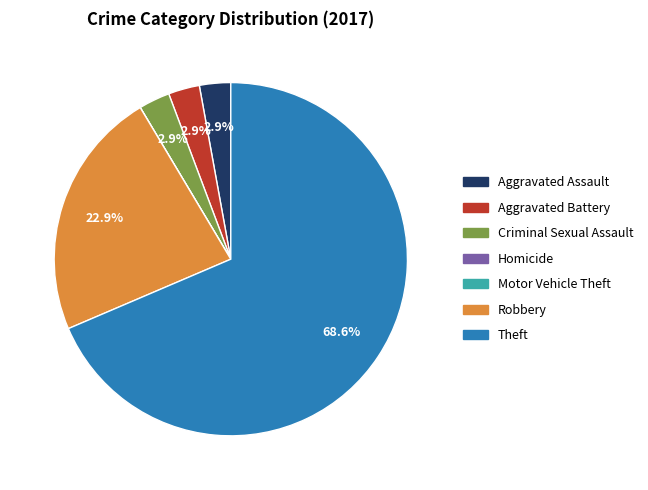

Is there a majority slice in this chart?

Yes